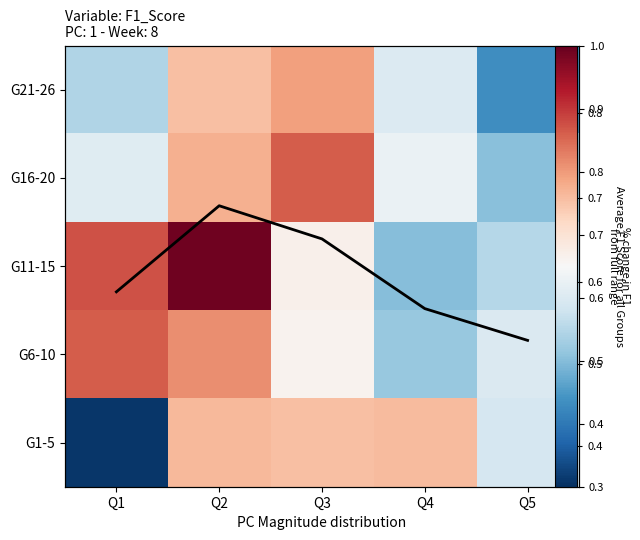

What is the difference between the maximum and minimum values in the G16-20 series?

0.3